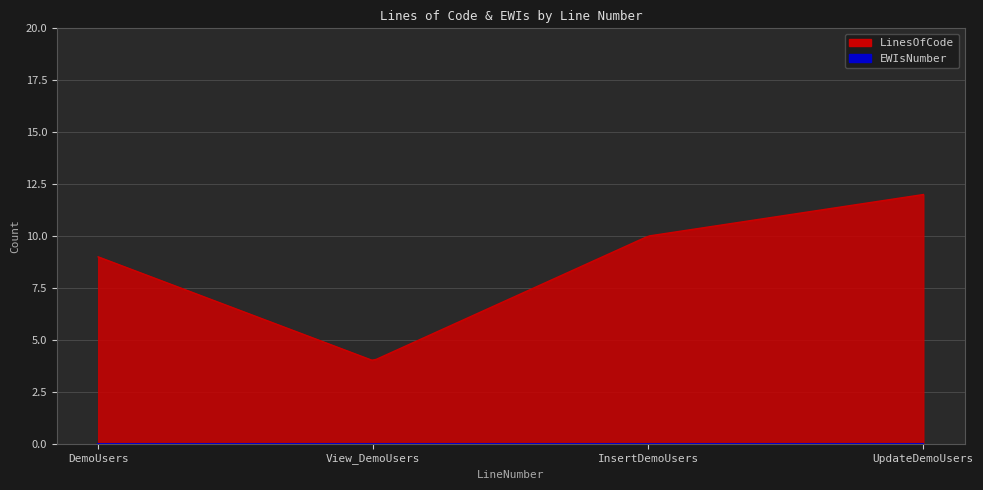

True or false: LinesOfCode and EWIsNumber cross at least once.

False